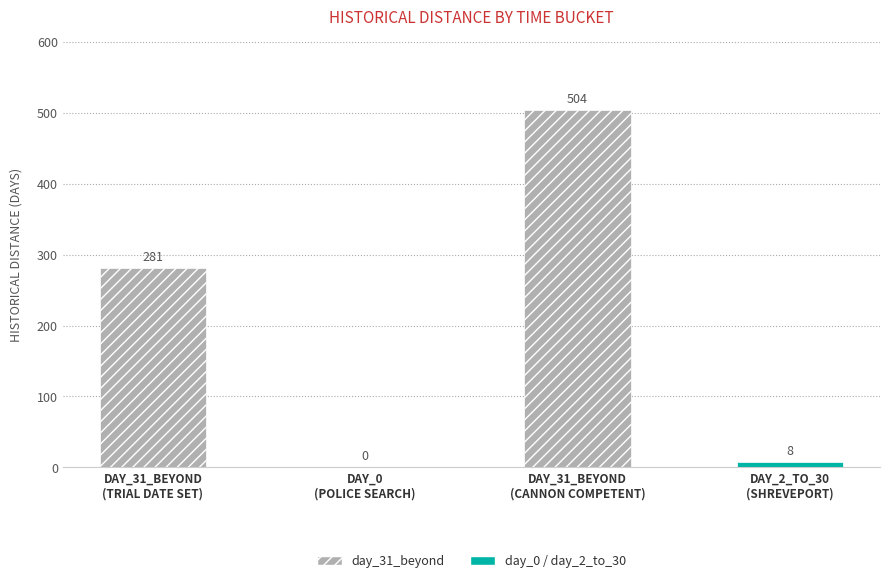

What is the difference between the maximum and minimum values?

504